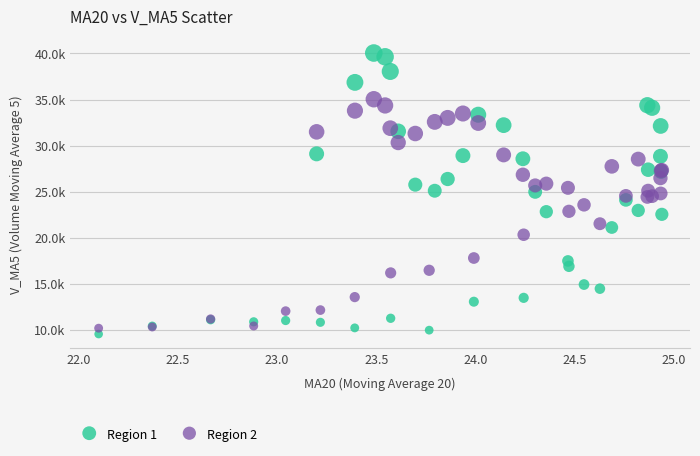

What are all the series names shown in the legend?

Region 1, Region 2